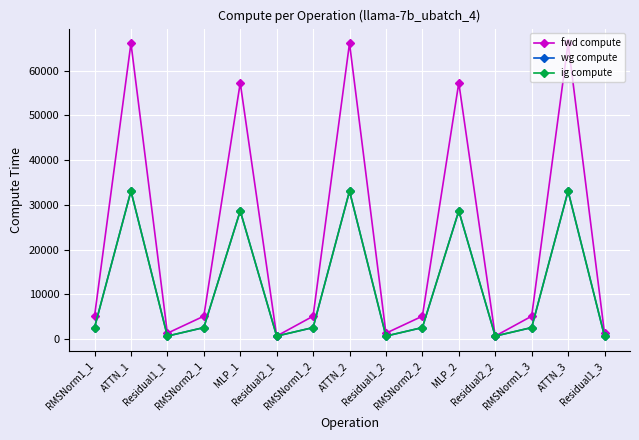

List the series in order of their peak value, lowest first.

wg compute, ig compute, fwd compute